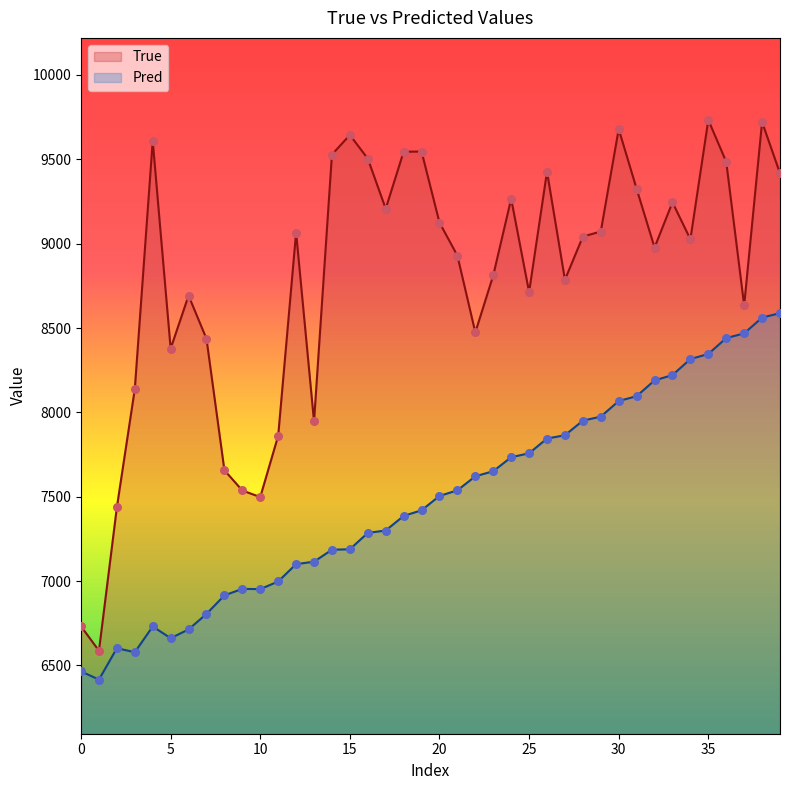

At how many categories does at least one series exceed 7821?

34